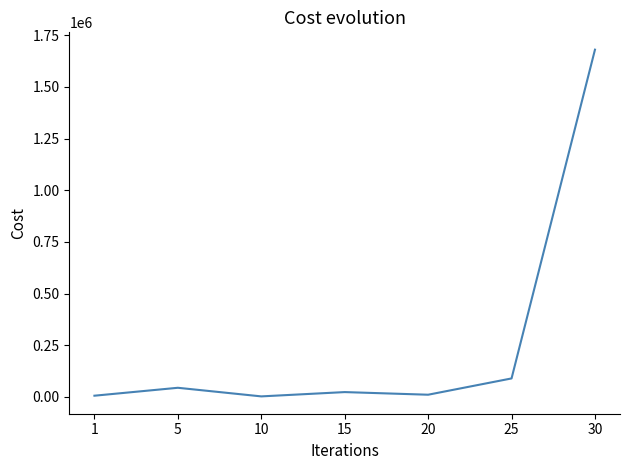

What is the difference between the maximum and minimum values?

1677800.6